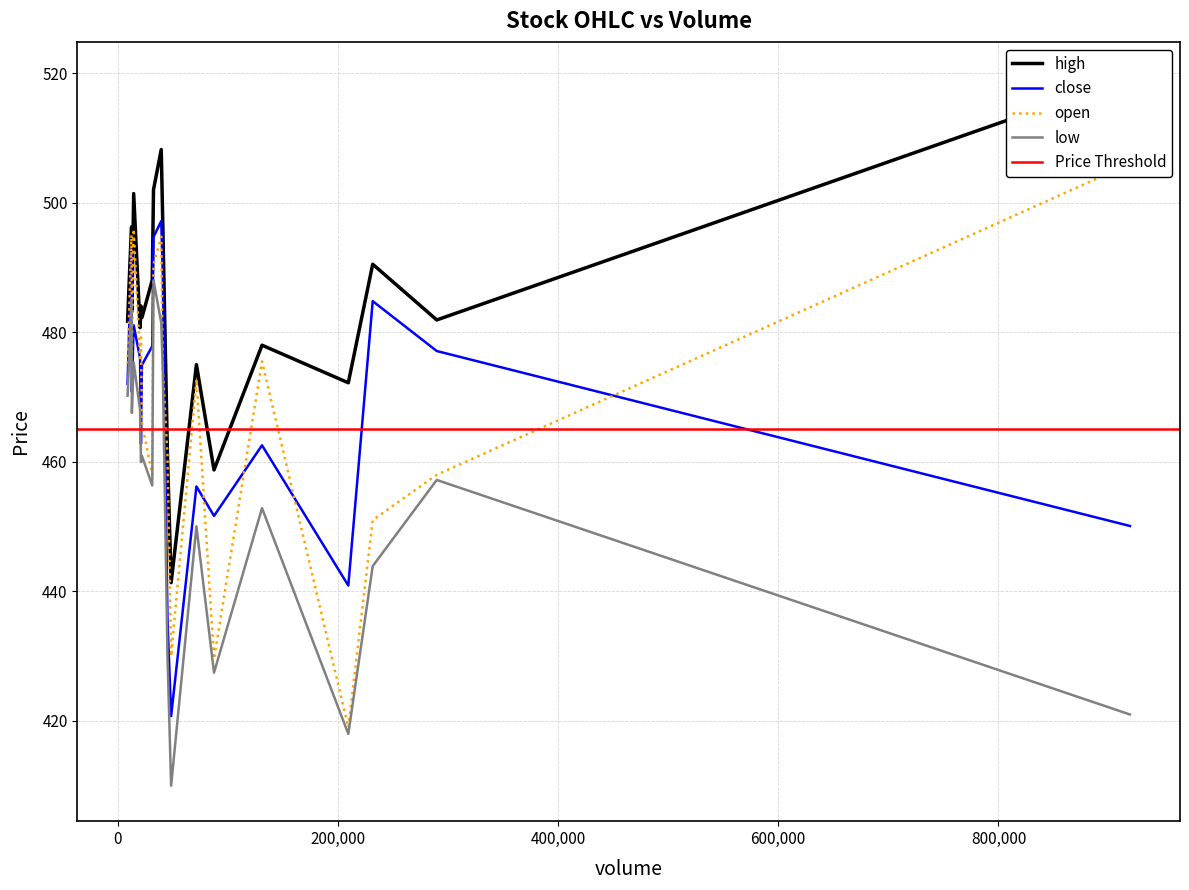

Is the value of low at 289892 greater than the value of open at 9111?

No